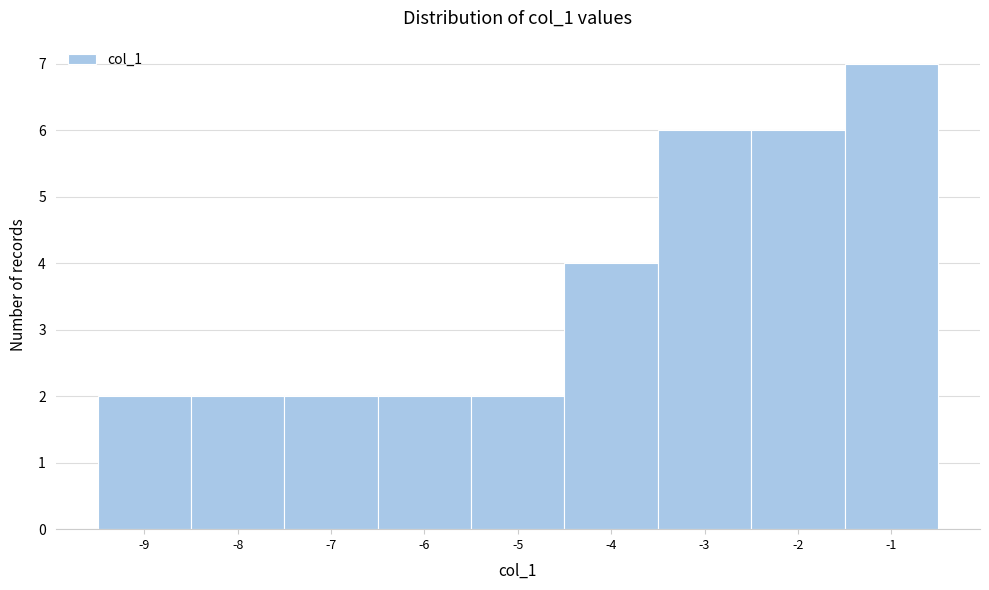

Reading left to right, list every bar in this chart as the range it spans on the x-axis followed by its height. The values are not printed on the chart, so give them approximately, as read against the axis.

-9.5 to -8.5: 2
-8.5 to -7.5: 2
-7.5 to -6.5: 2
-6.5 to -5.5: 2
-5.5 to -4.5: 2
-4.5 to -3.5: 4
-3.5 to -2.5: 6
-2.5 to -1.5: 6
-1.5 to -0.5: 7